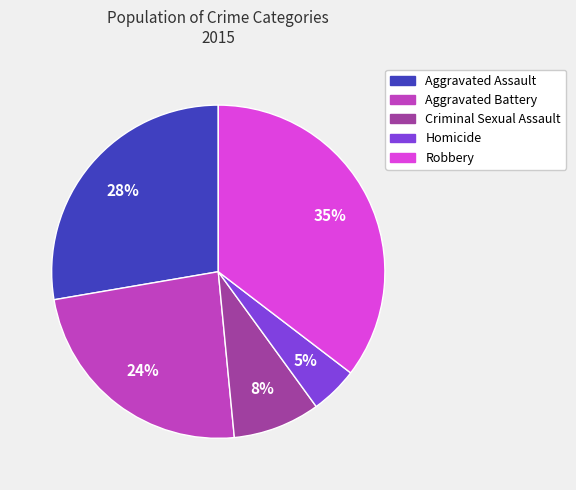

True or false: Robbery accounts for 47% of the total.

False